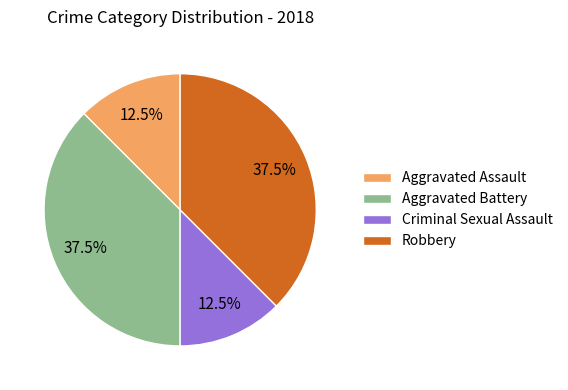

To the nearest percent, what is the combined percentage of Criminal Sexual Assault and Aggravated Battery?

50%